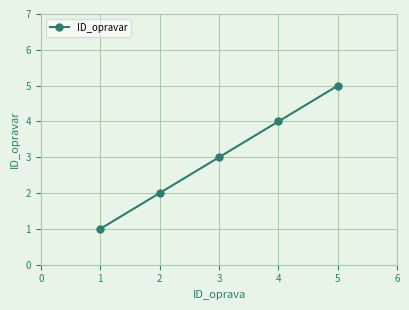

True or false: the data has more than 0 interior local peaks.

False